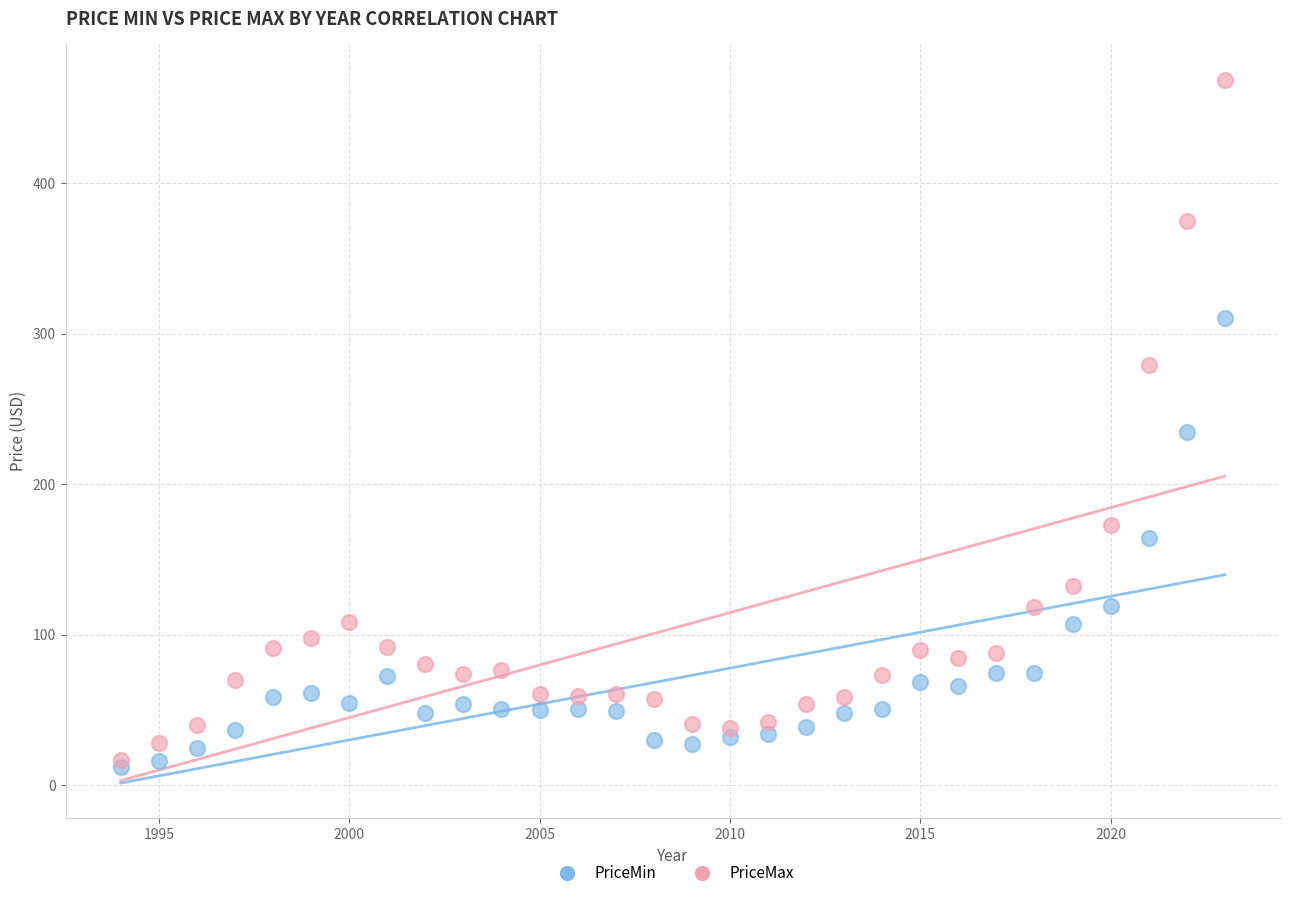

In the PriceMax series, what Y value is closest to 242?

279.0